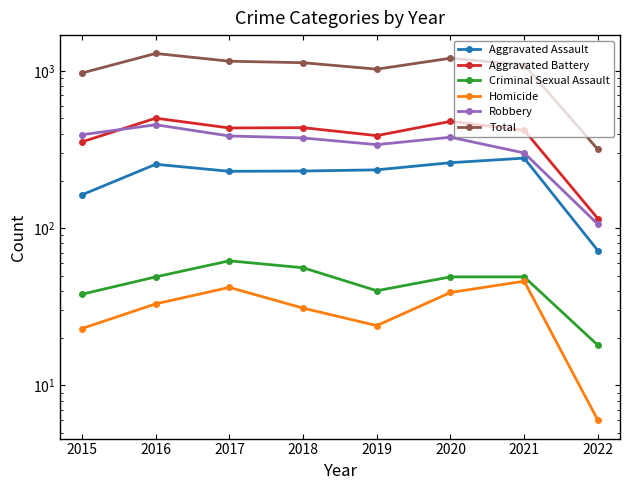

The value of Aggravated Assault at 2018 is 95. True or false?

False